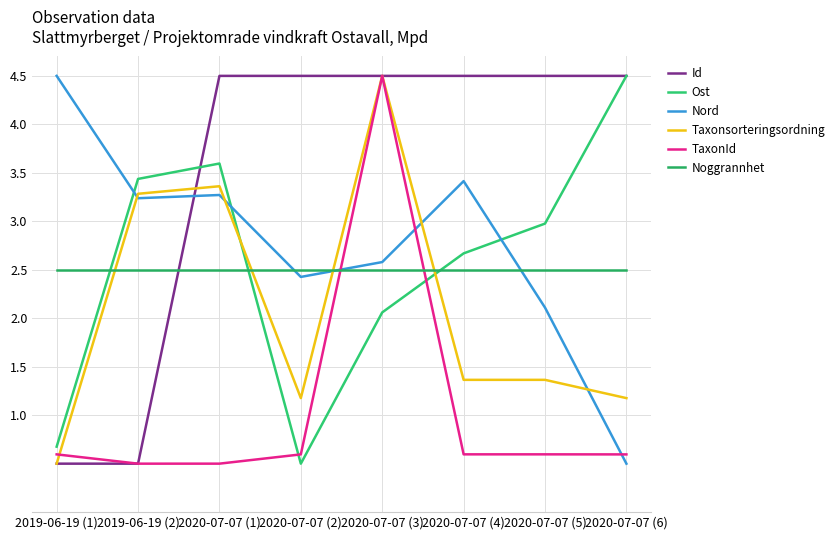

After their last crossing, which series has the higher values: Ost or Noggrannhet?

Ost